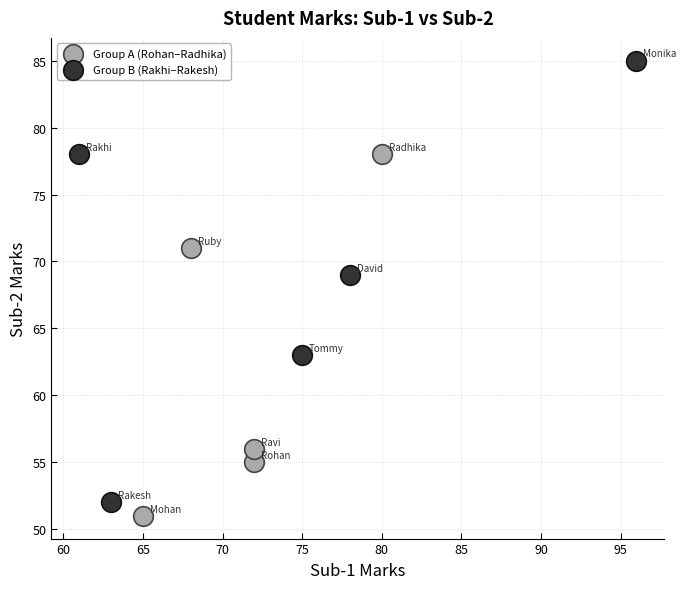

Which series has the largest Y range (max minus min)?

Group B (Rakhi–Rakesh)